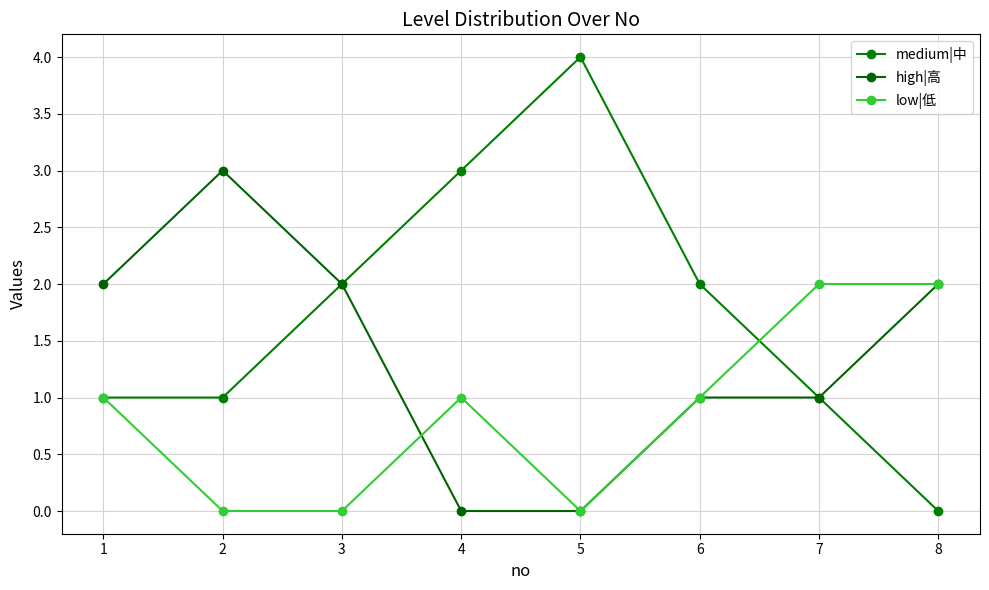

Is the value of high|高 at 8 greater than the value of low|低 at 6?

Yes